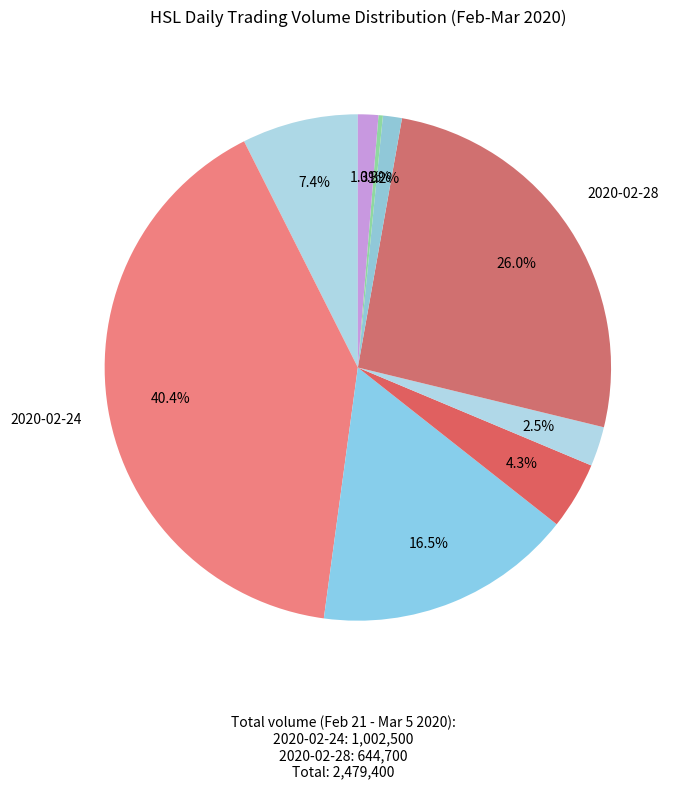

How many segments does this pie chart have?

9